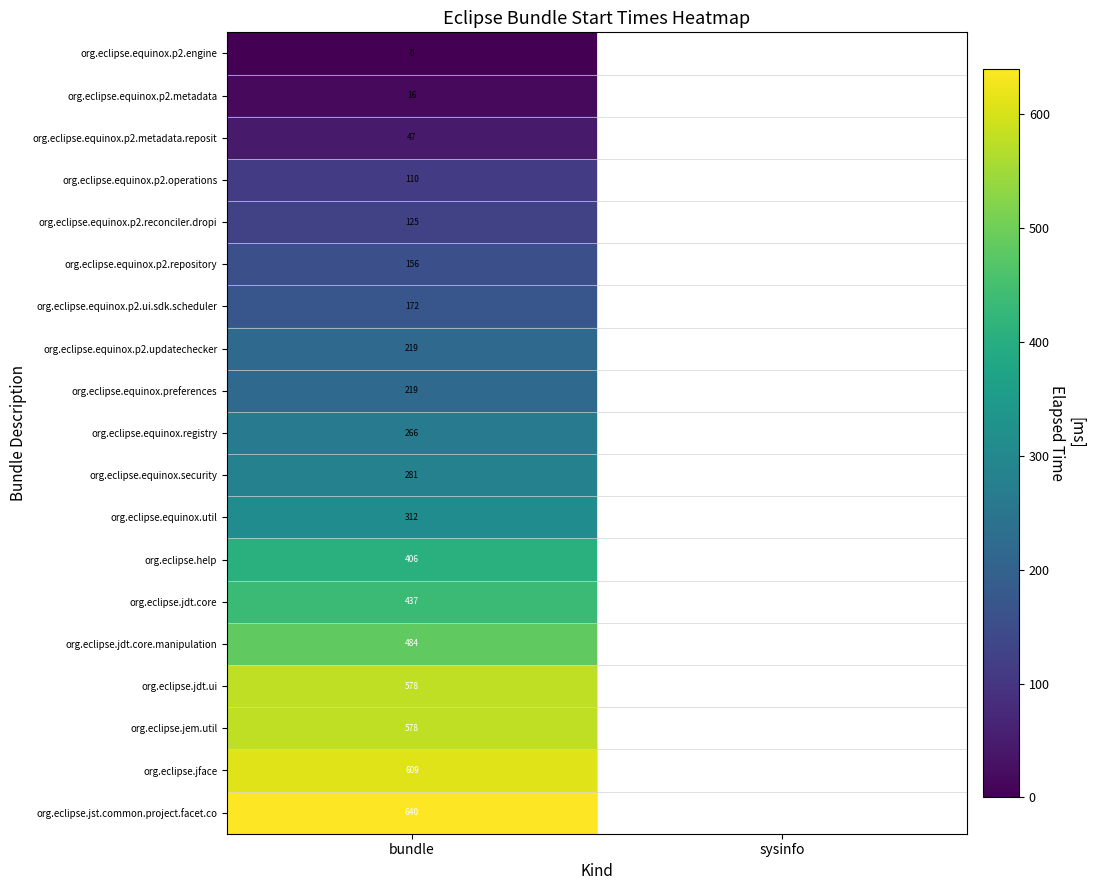

At which category is the sum across all series the highest?

bundle